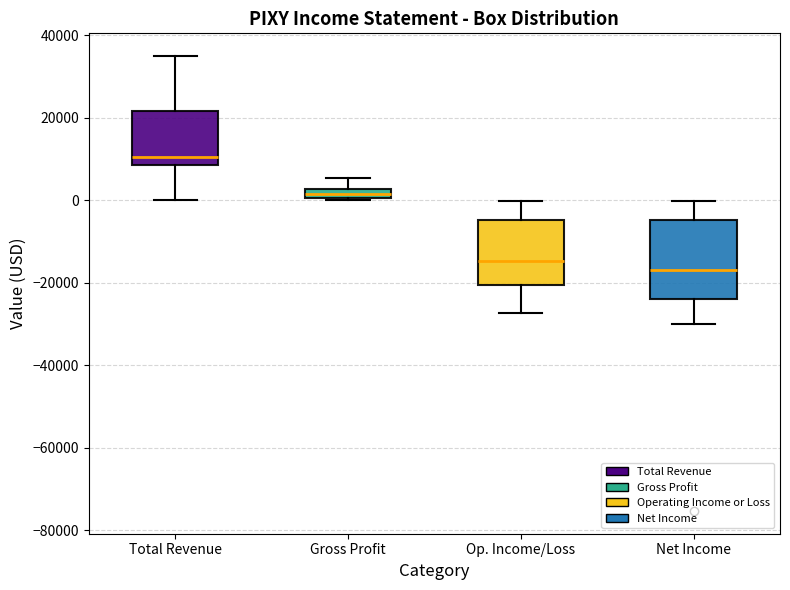

Where does the upper whisker of the box for Op. Income/Loss end on the y-axis? The values are not printed on the chart, so give them approximately, as read against the axis.

0